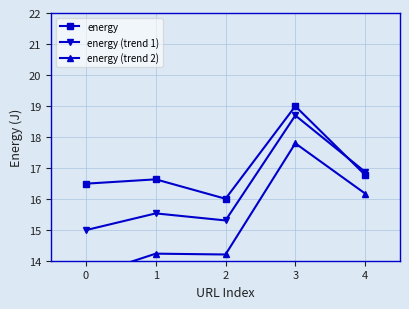

Which category has the highest value in the energy (trend 2) series?

3